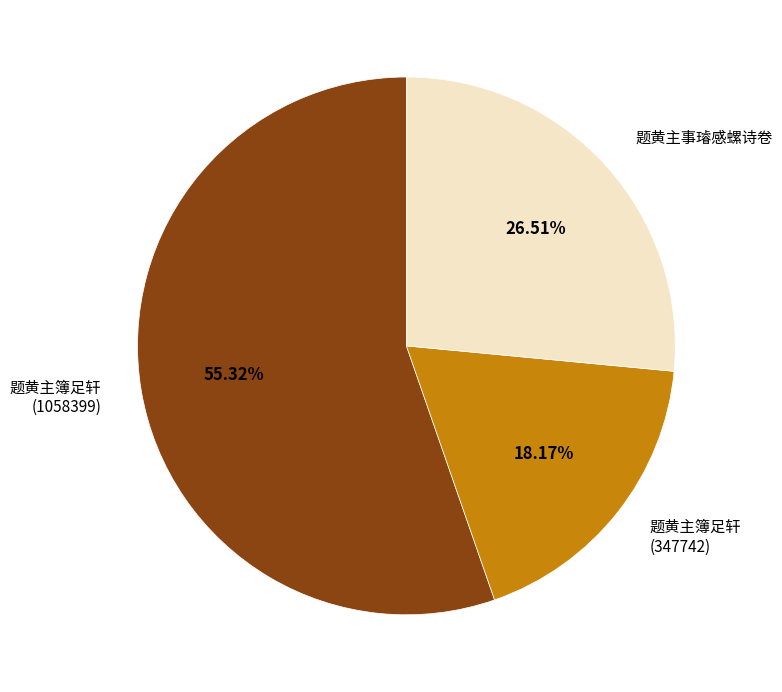

Does any single category account for the majority?

Yes